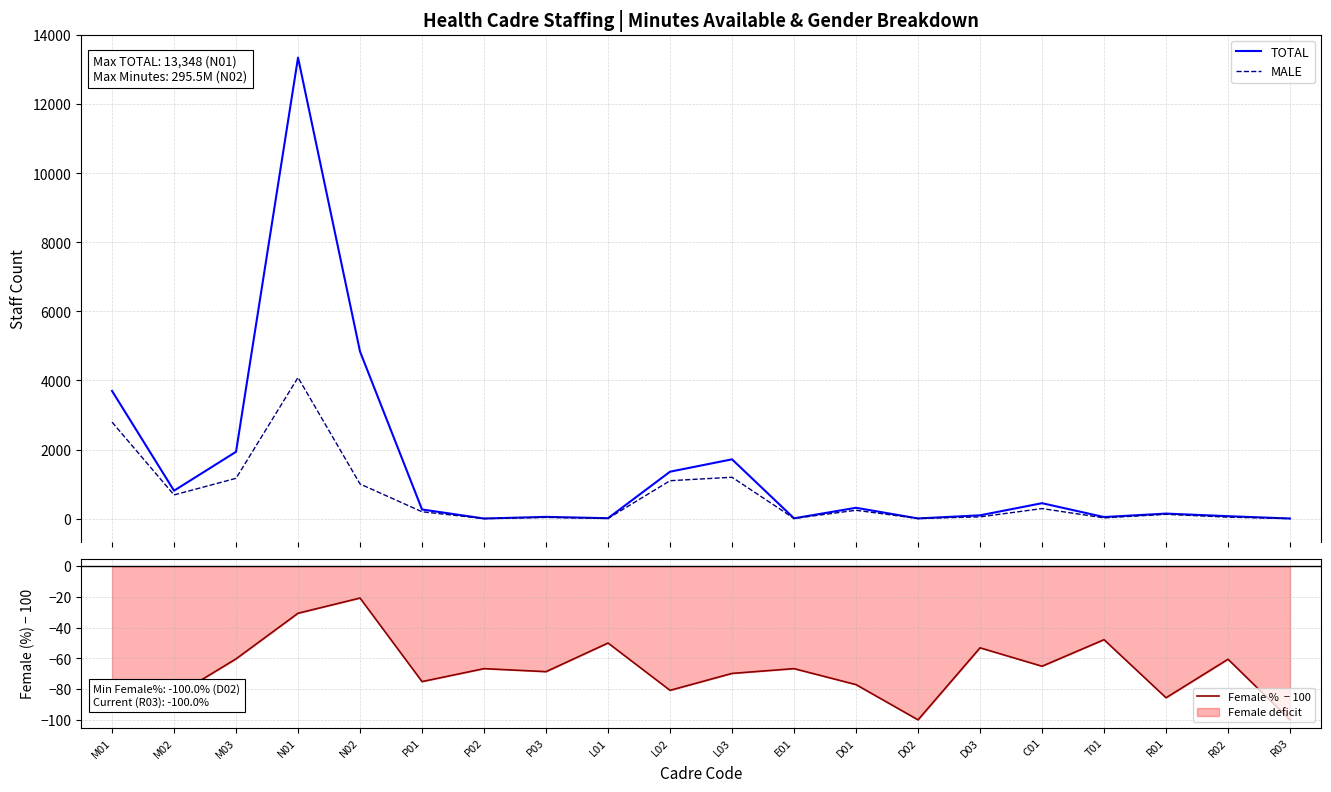

What is the average value of the TOTAL series?

1459